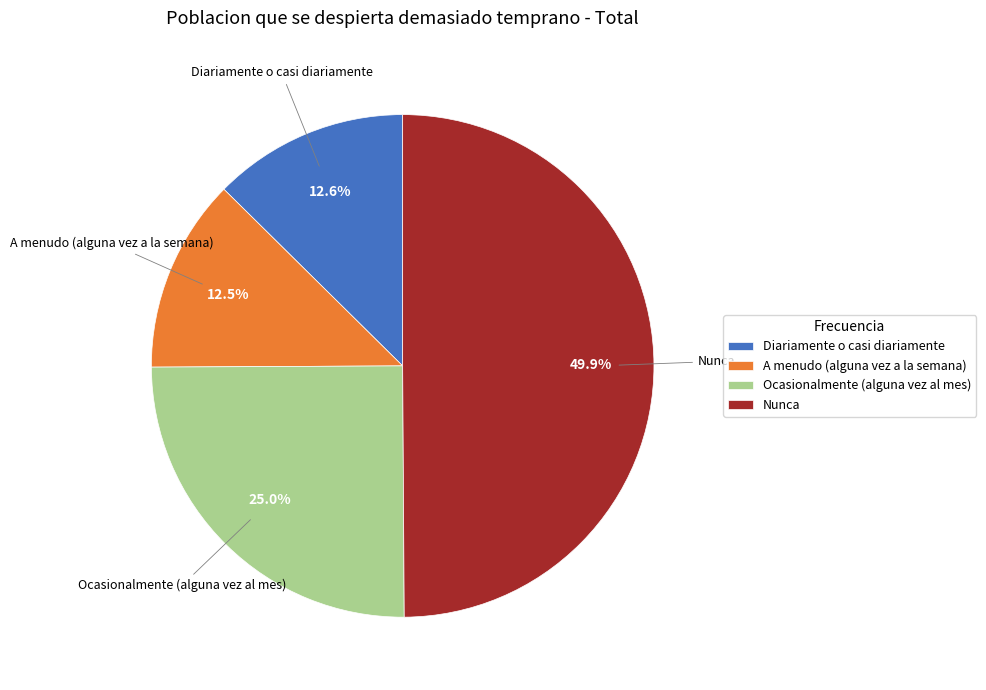

Does Diariamente o casi diariamente account for over 50% of the chart?

No